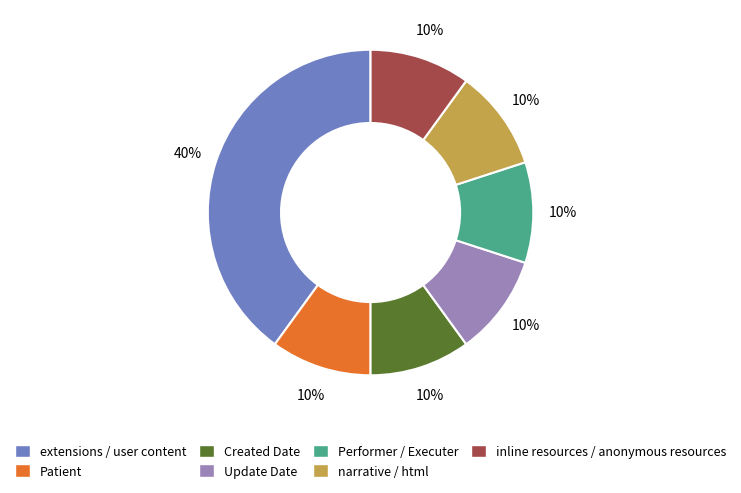

How many segments does this pie chart have?

7